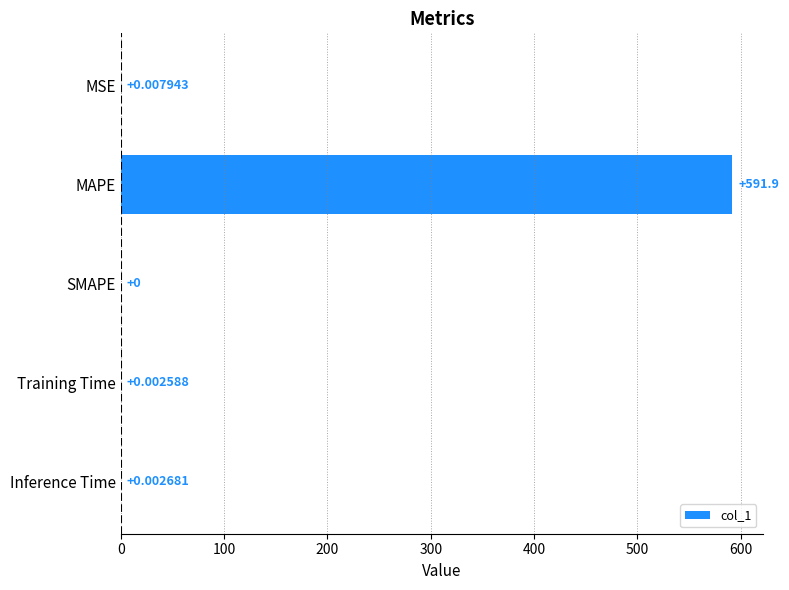

What is the greatest value displayed?

591.9